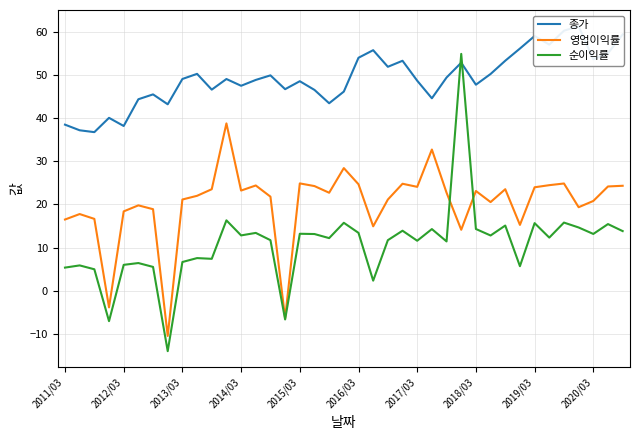

Which series has the largest total across all categories?

종가